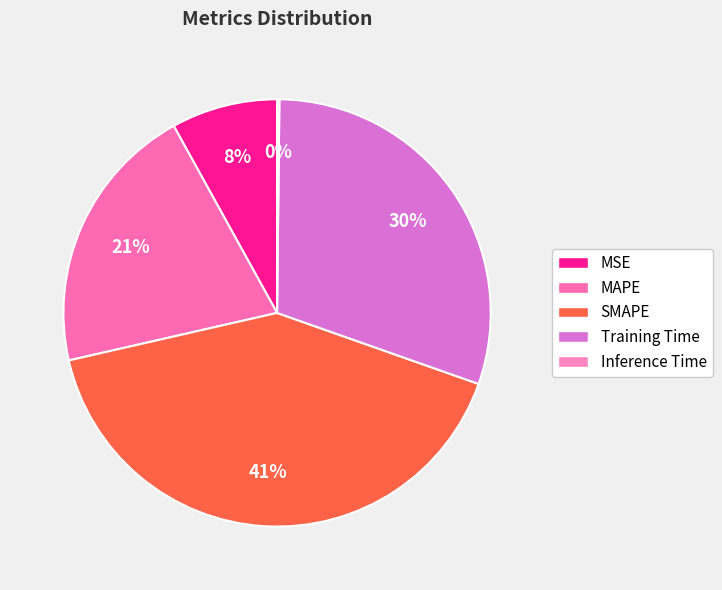

How many segments does this pie chart have?

5